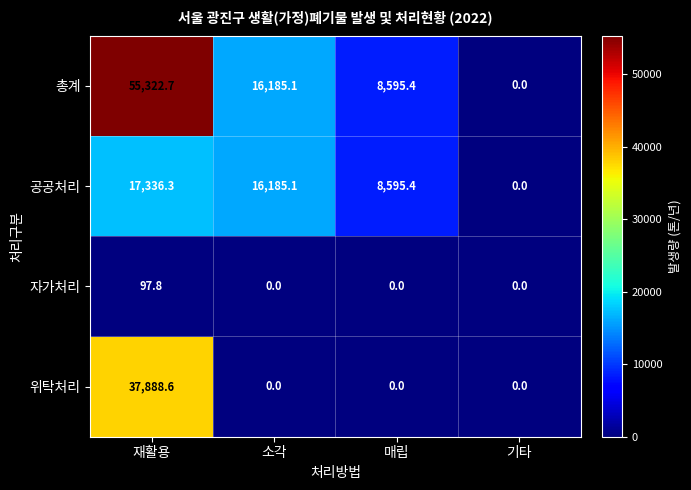

What is the difference between the highest and lowest values at 소각?

16185.1